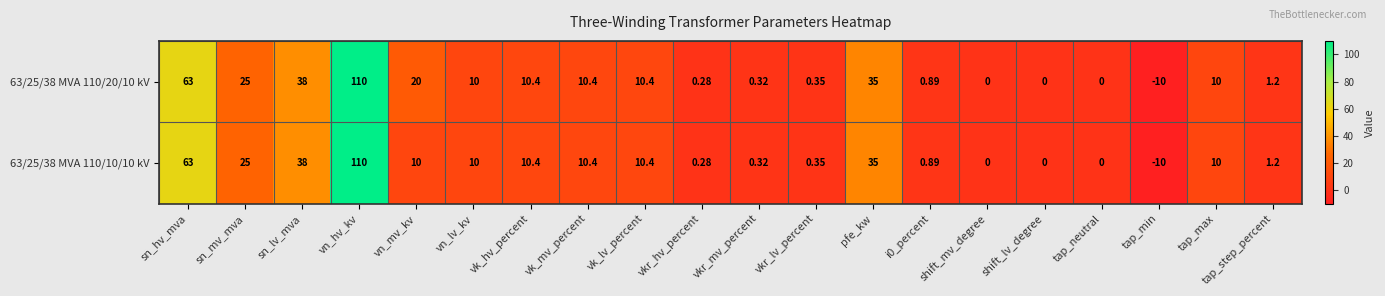

At which label does 63/25/38 MVA 110/20/10 kV reach its minimum?

tap_min